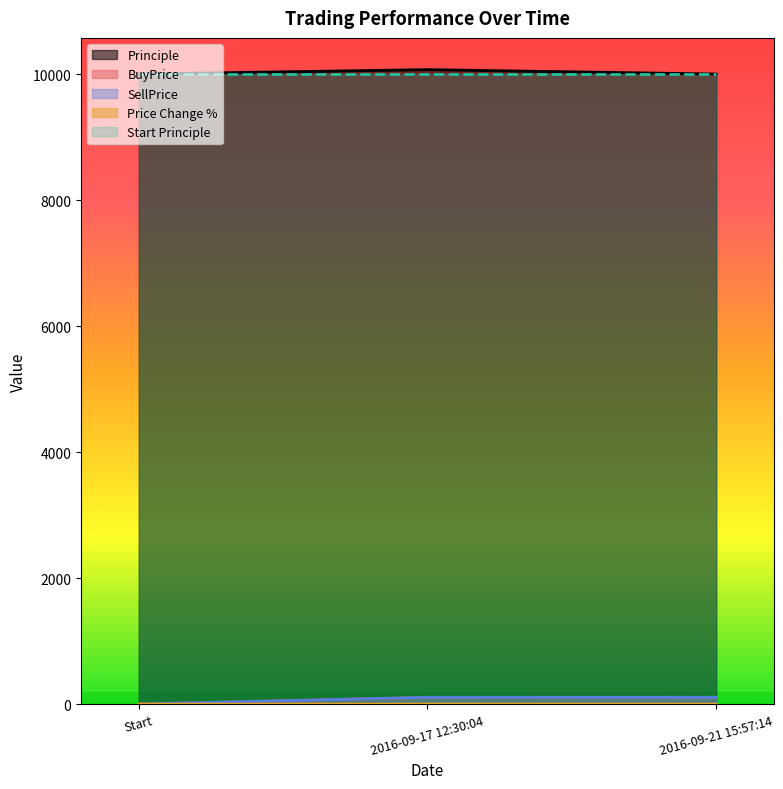

What is the label of the 1st point from the left?

Start